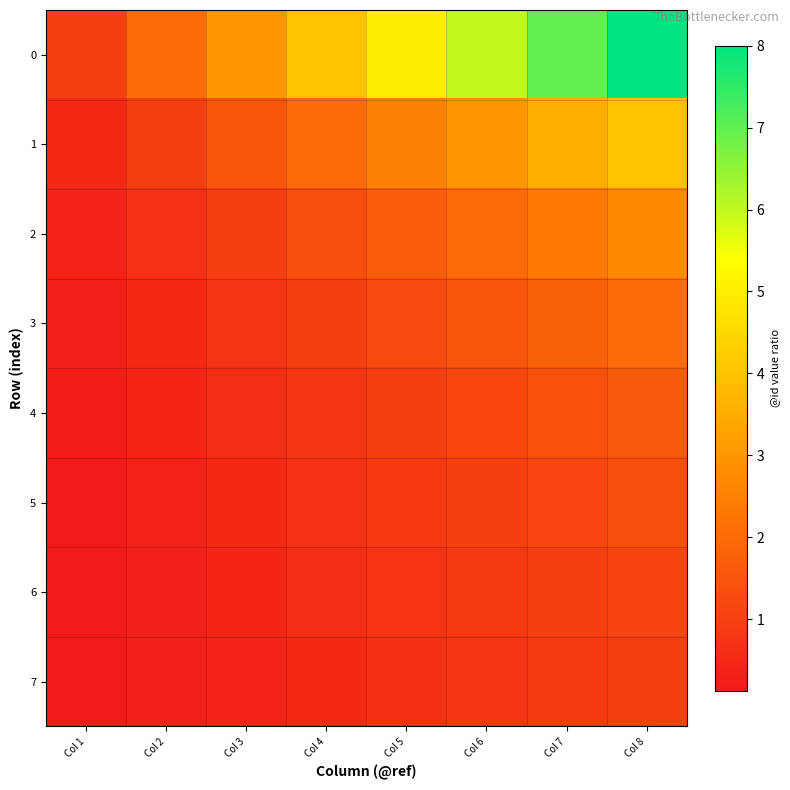

What is the spread (max minus min) of values at Col 2?

1.8